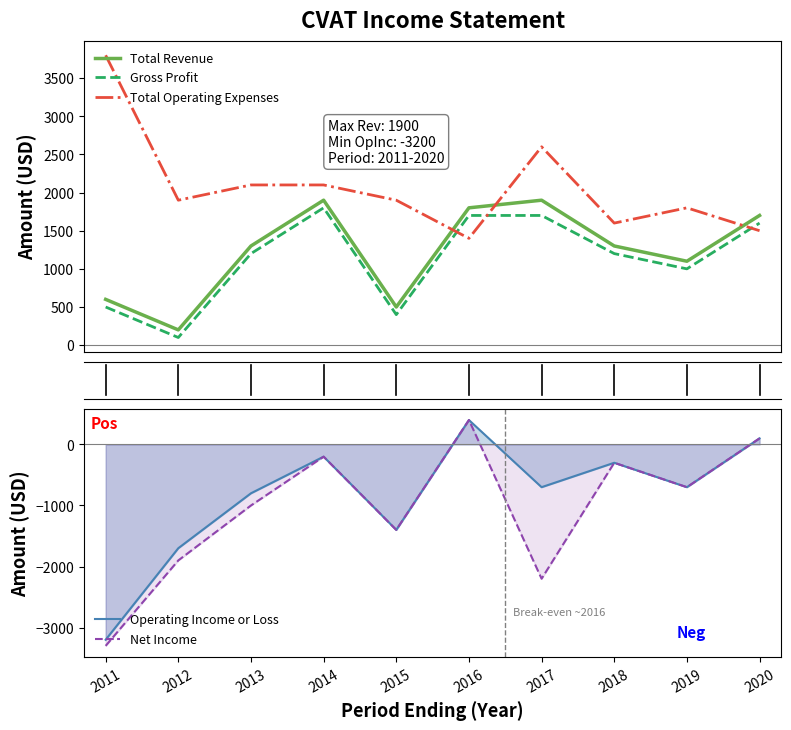

The Gross Profit series shows 1600 at 2020. True or false?

True